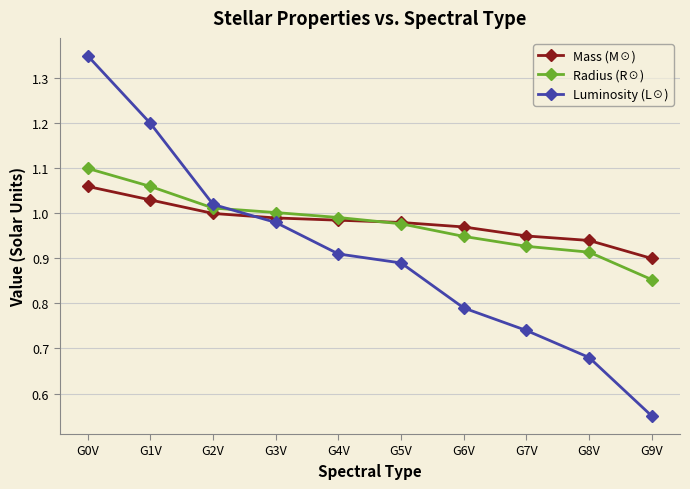

At which category does the chart reach its minimum across all series?

G9V